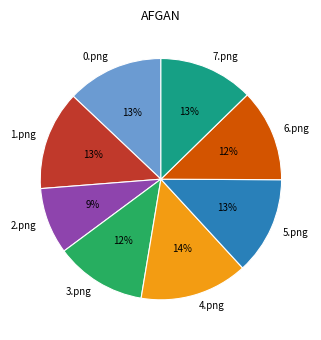

Does 7.png represent more than half of the total?

No